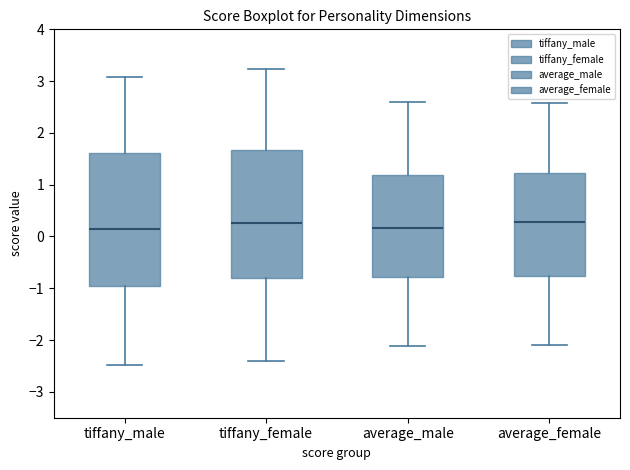

Reading left to right, read every box against the y-axis: the position of its median line, the range the box covers, and the ends of its whiskers. The values are not printed on the chart, so give them approximately, as read against the axis.

tiffany_male: median 0.2, box -1.0 to 1.6, whiskers -2.5 to 3.1
tiffany_female: median 0.3, box -0.8 to 1.7, whiskers -2.4 to 3.2
average_male: median 0.2, box -0.8 to 1.2, whiskers -2.1 to 2.6
average_female: median 0.3, box -0.8 to 1.2, whiskers -2.1 to 2.6